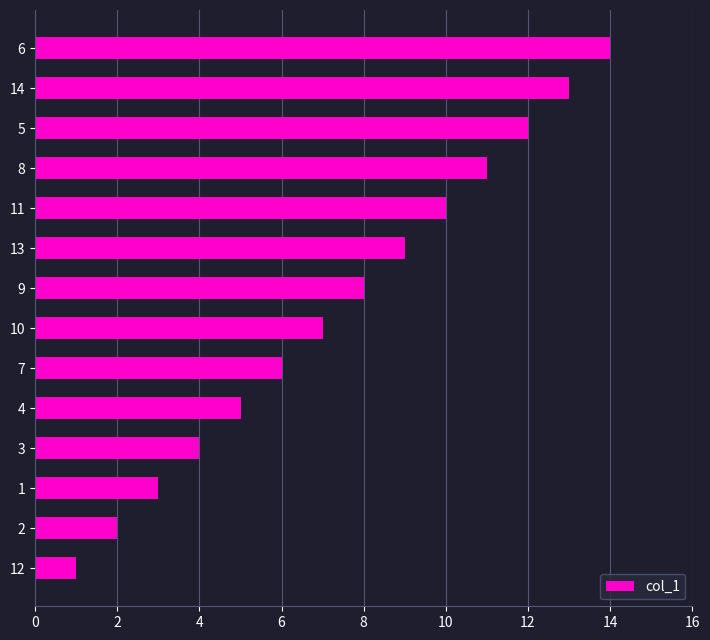

Rank the categories by value from highest to lowest.

6, 14, 5, 8, 11, 13, 9, 10, 7, 4, 3, 1, 2, 12